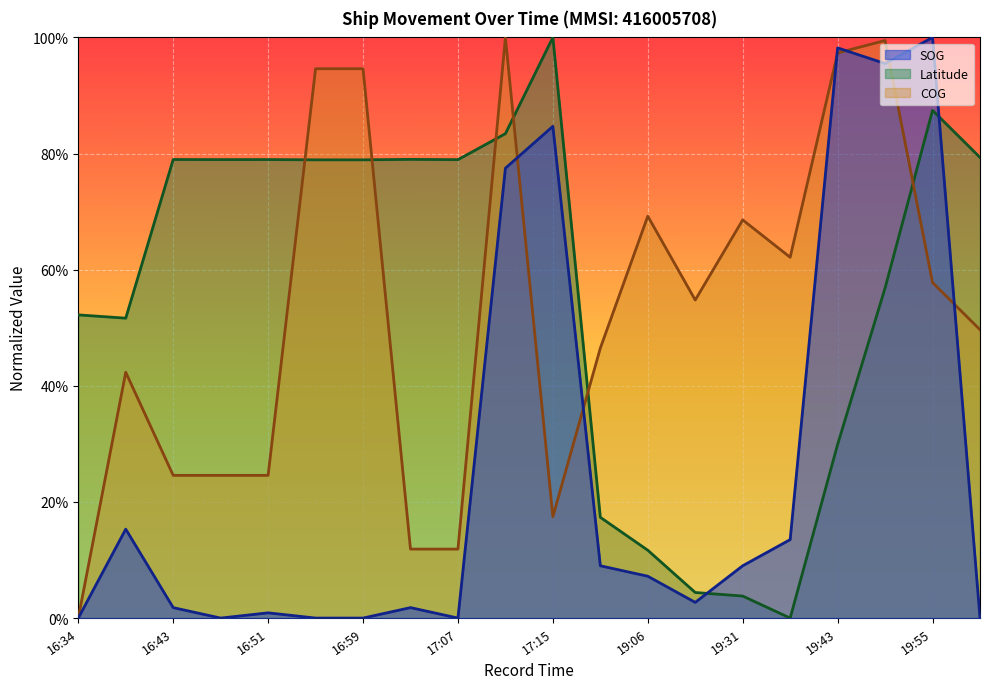

Which category has the lowest value in the SOG series?

16:34